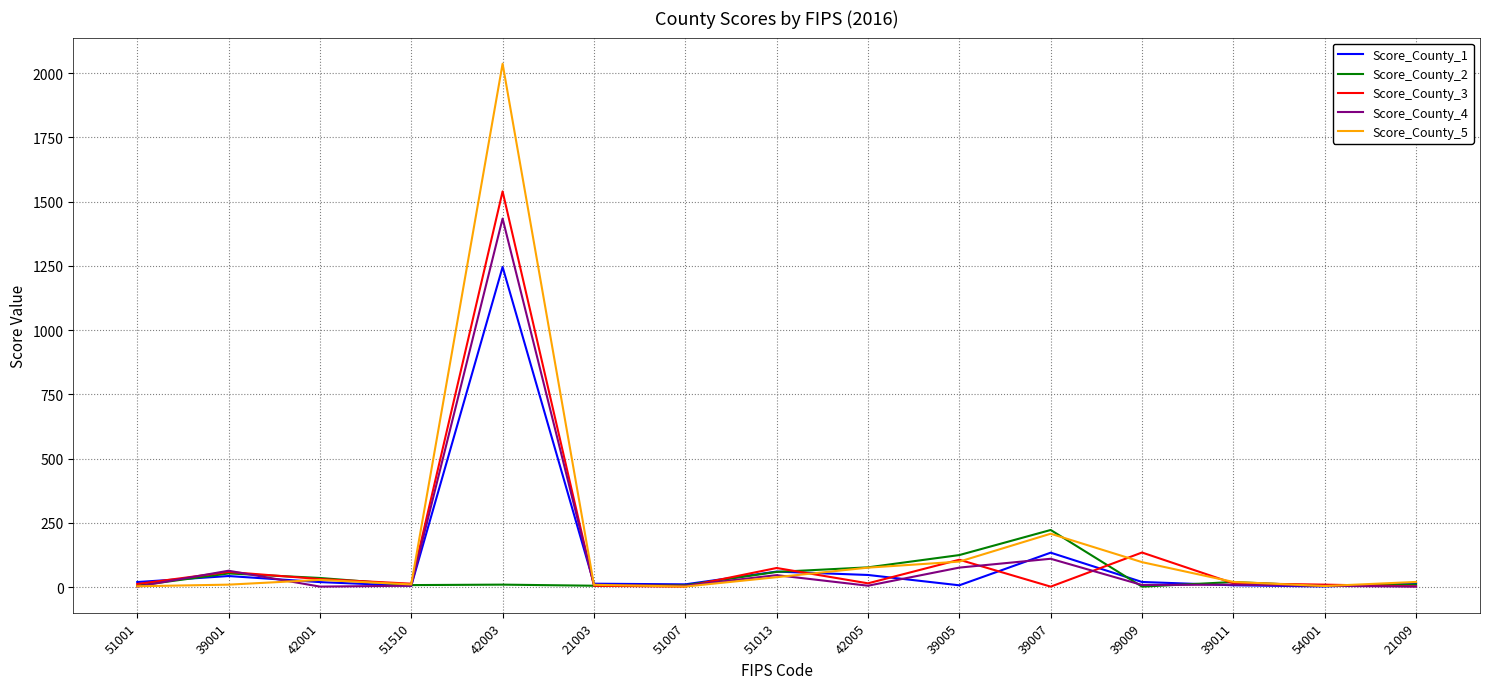

True or false: Score_County_1 has more than 2 points higher than both neighbors.

True